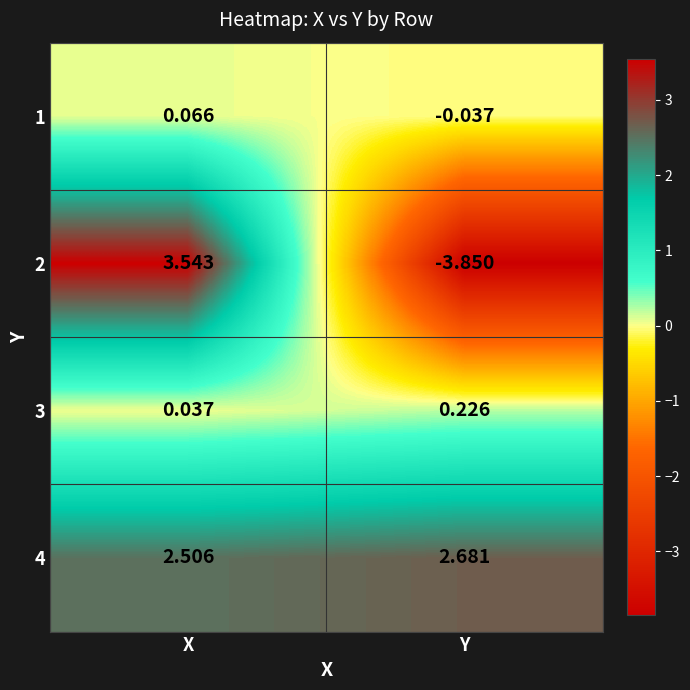

How many data points in 2 are above 3?

1